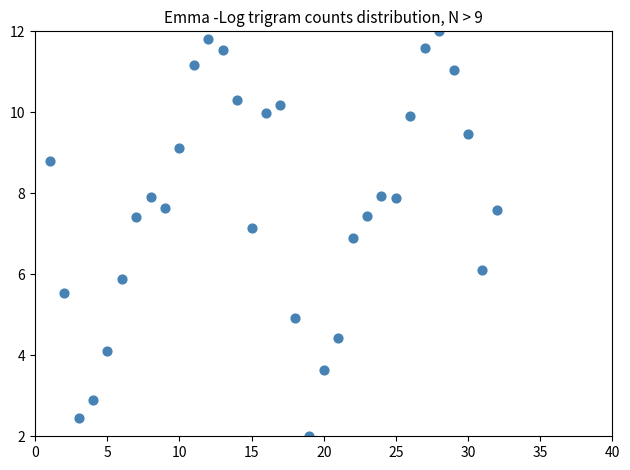

What is the range of Y values (max minus min)?

10.0